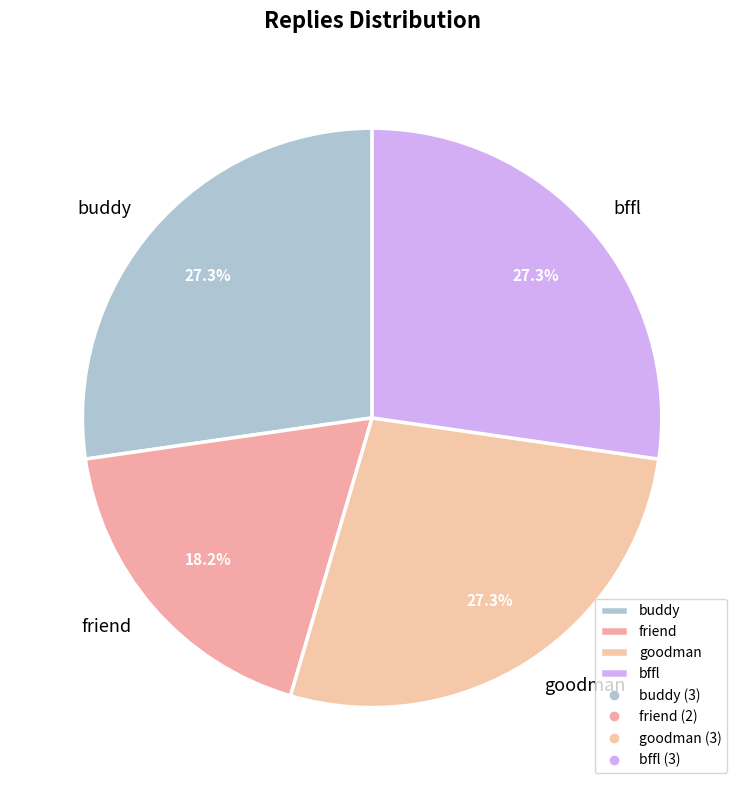

Count the number of slices in the pie.

4